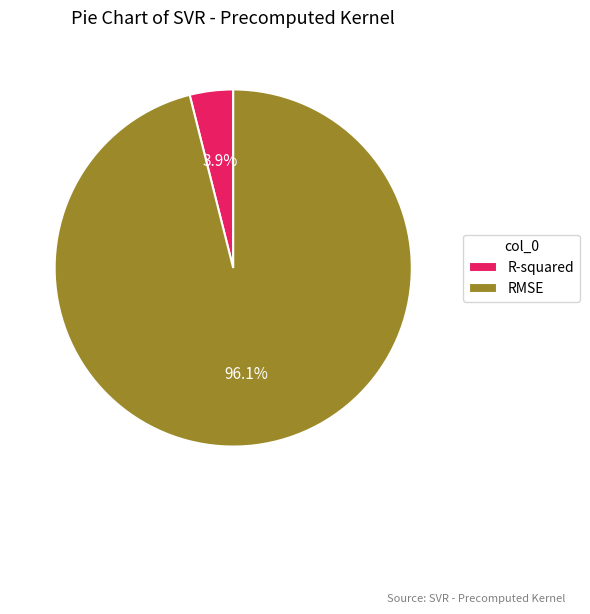

To the nearest percent, what percentage of the pie is R-squared?

4%